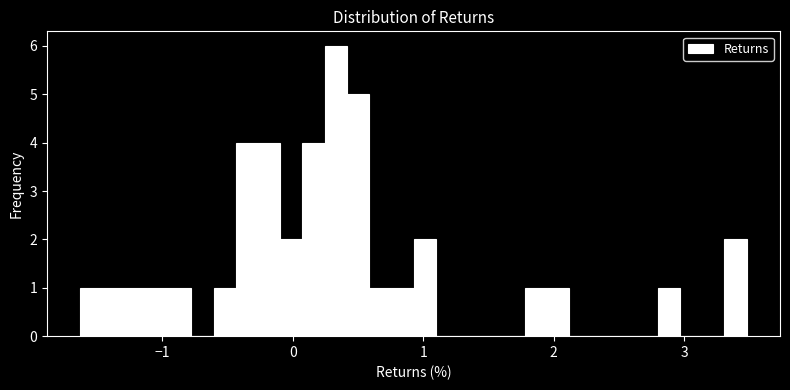

Read against the x-axis, roughly where is the centre of the tallest bar?

0.3